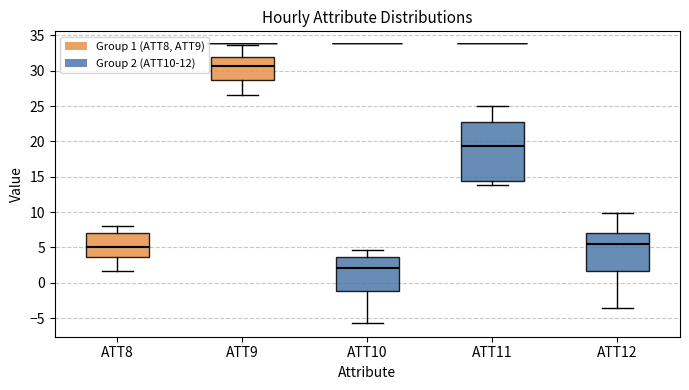

Reading left to right, read every box against the y-axis: the position of its median line, the range the box covers, and the ends of its whiskers. The values are not printed on the chart, so give them approximately, as read against the axis.

ATT8: median 5.0, box 3.5 to 7.0, whiskers 1.5 to 8.0
ATT9: median 30.5, box 28.5 to 32.0, whiskers 26.5 to 33.5
ATT10: median 2.0, box -1.0 to 3.5, whiskers -5.5 to 4.5
ATT11: median 19.5, box 14.5 to 22.5, whiskers 14.0 to 25.0
ATT12: median 5.5, box 1.5 to 7.0, whiskers -3.5 to 10.0